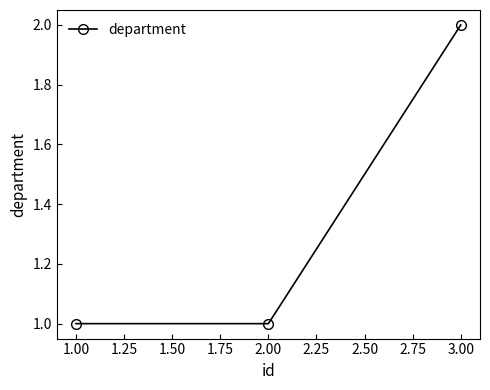

Is this an area chart (filled region under the line)?

No